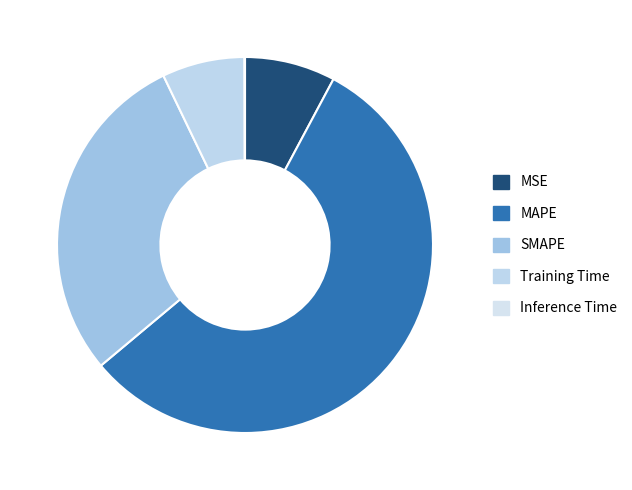

What is the majority slice?

MAPE